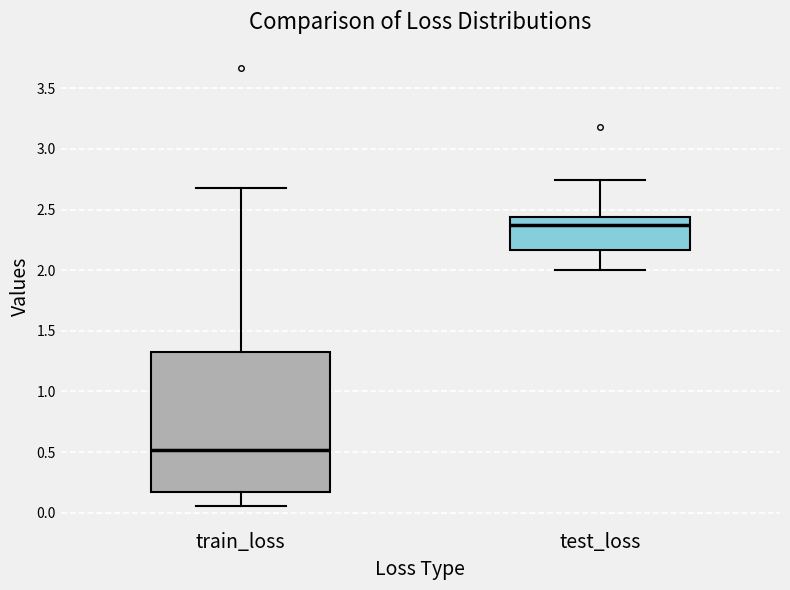

Which box has the highest median line?

test_loss